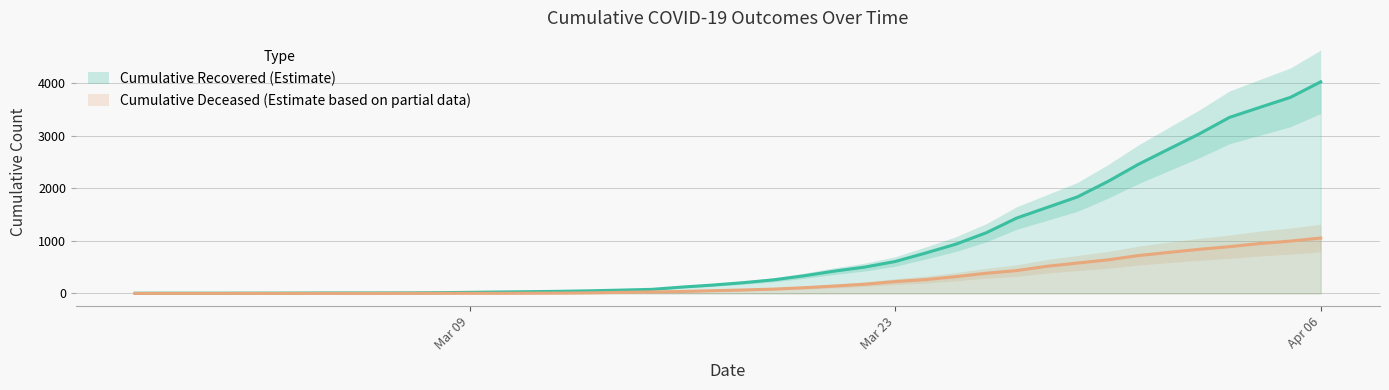

At how many categories does at least one series exceed 1707?

9